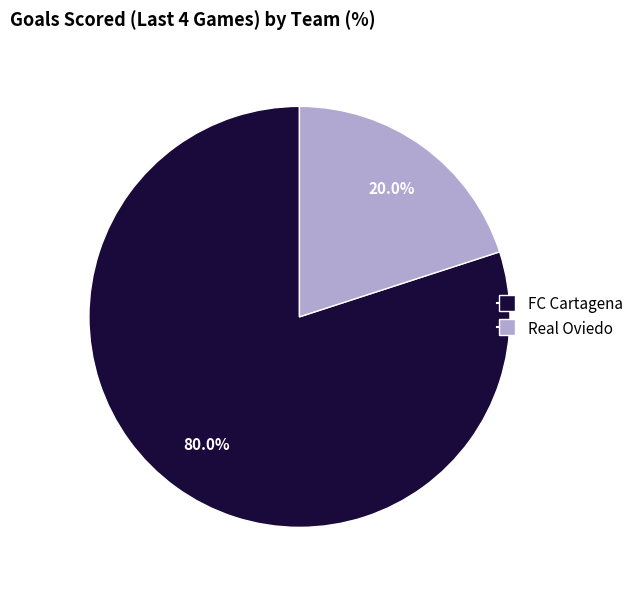

What portion of the pie excludes FC Cartagena?

20.0%